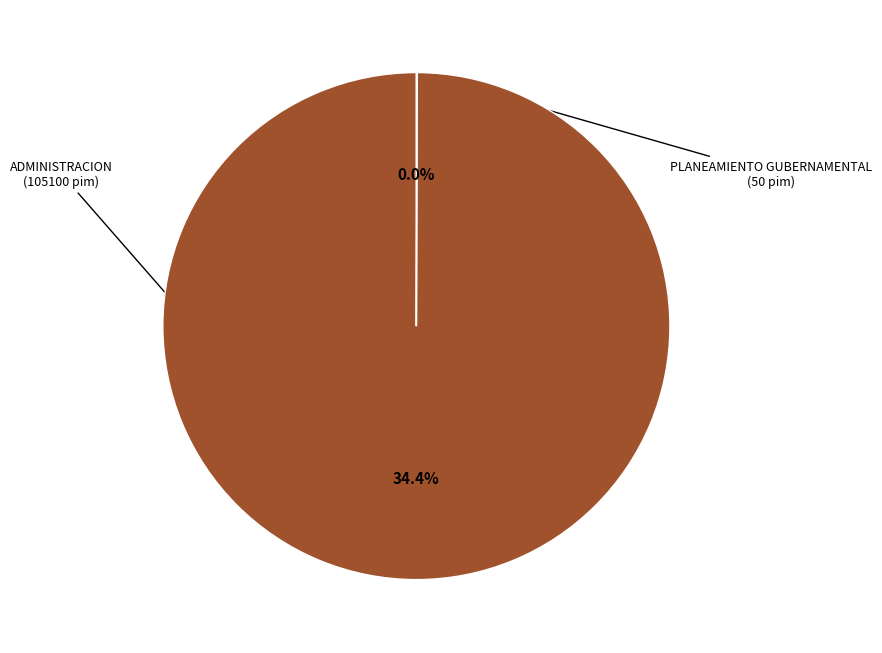

Combined, do ADMINISTRACION and PLANEAMIENTO GUBERNAMENTAL account for over 50%?

Yes